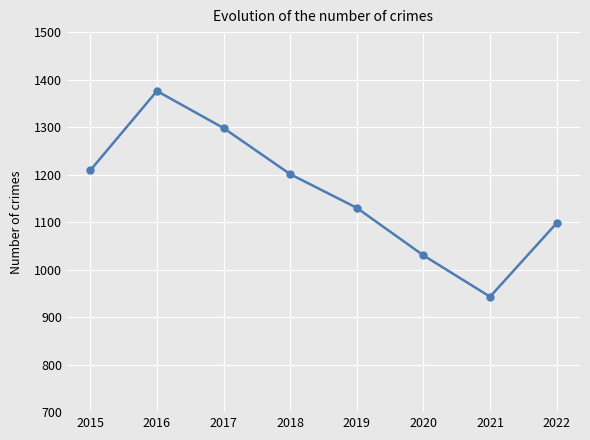

What is the change in value from 2017 to 2022?

-200